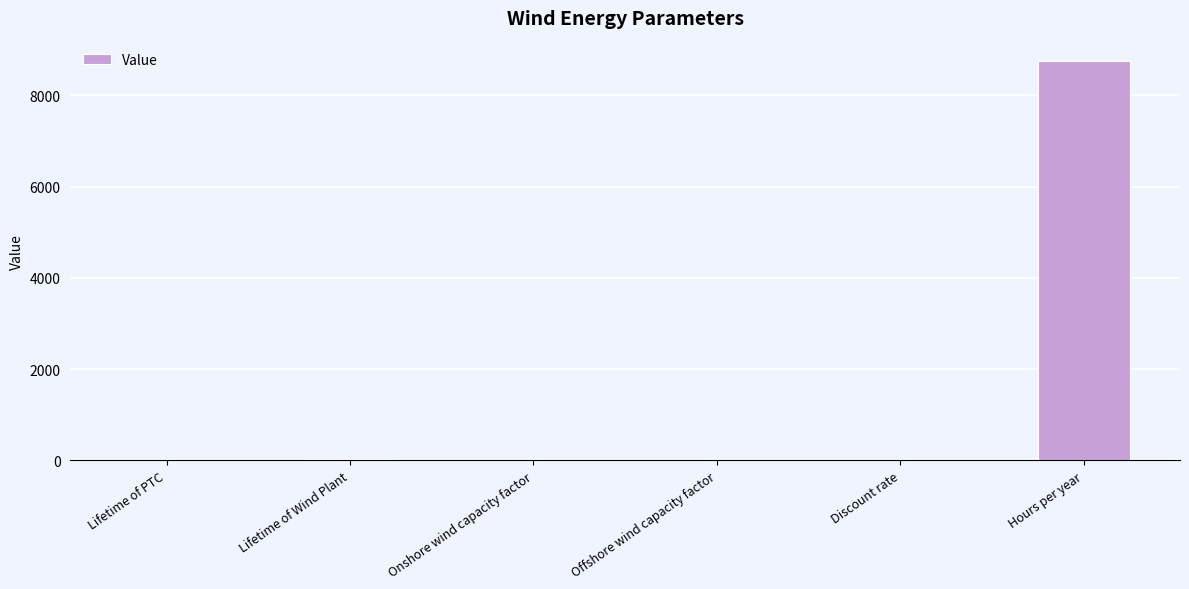

What is the average value?

1466.8